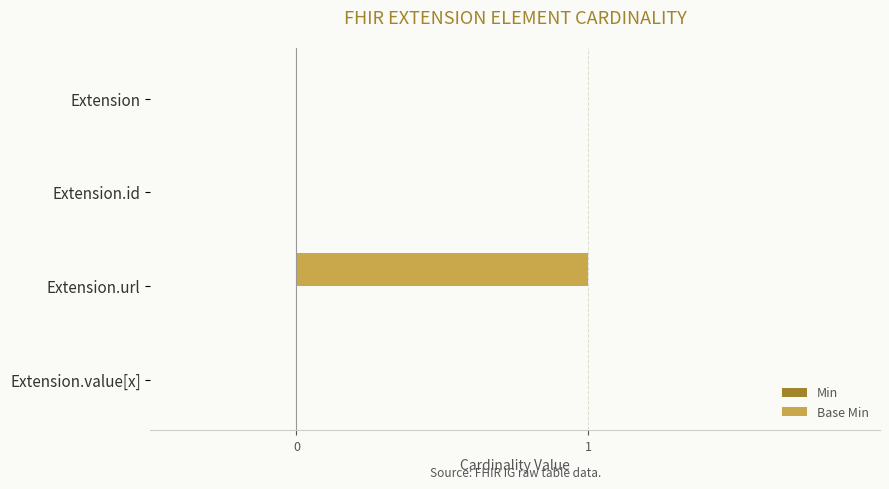

Which has a higher value, Extension.url or Extension.id?

Extension.url